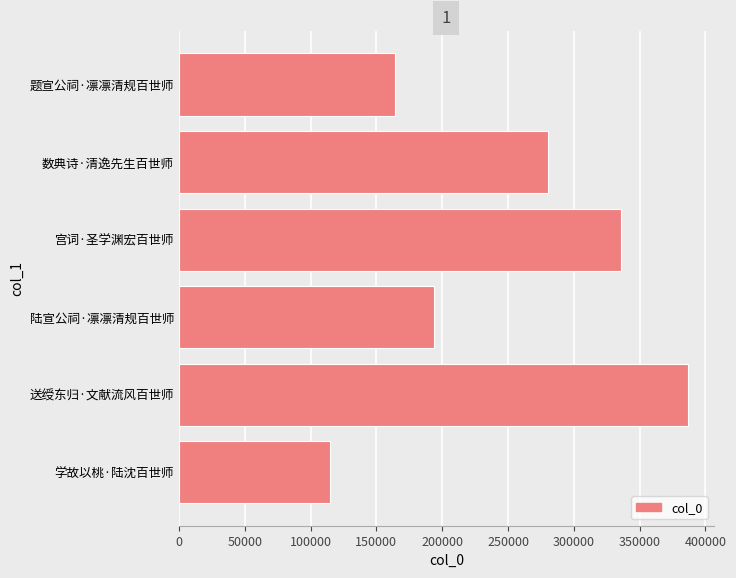

Reading top to bottom, list all the values displayed in this chart.

题宣公祠·凛凛清规百世师=164497	数典诗·清逸先生百世师=280172	宫词·圣学渊宏百世师=336151	陆宣公祠·凛凛清规百世师=193582	送绶东归·文献流风百世师=386994	学故以桃·陆沈百世师=114948